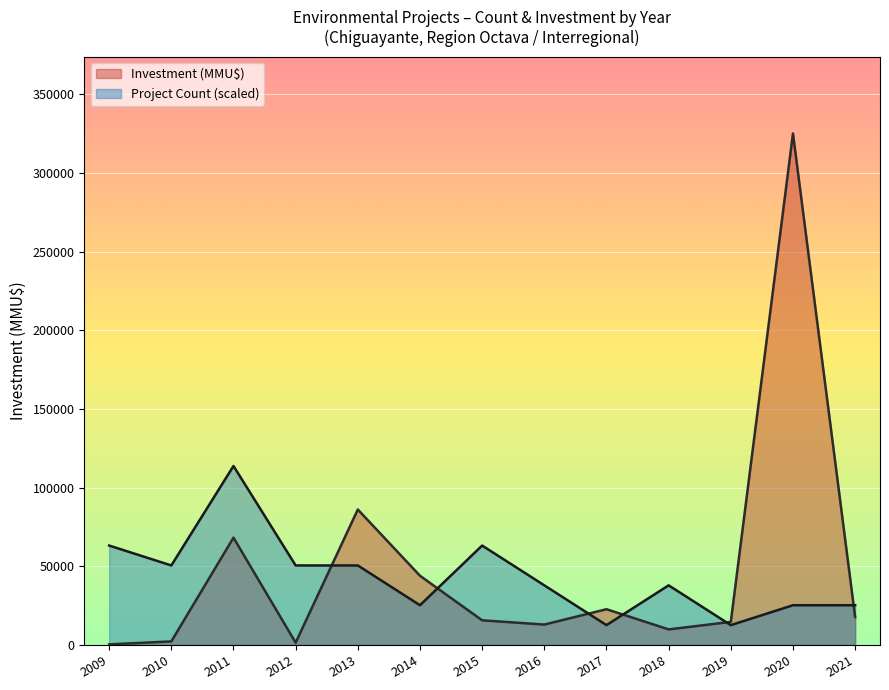

What is the difference between the Project Count values at 2018 and 2013?

2